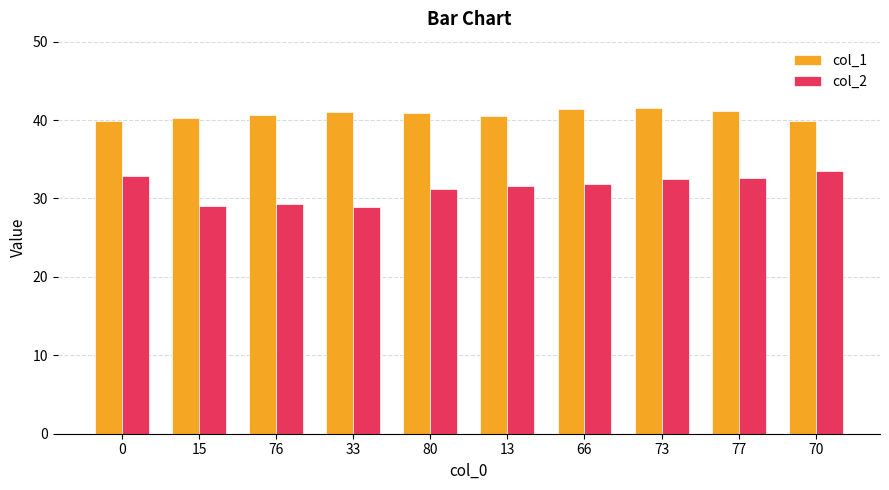

Is it true that col_1 equals 41.2 at 77?

True